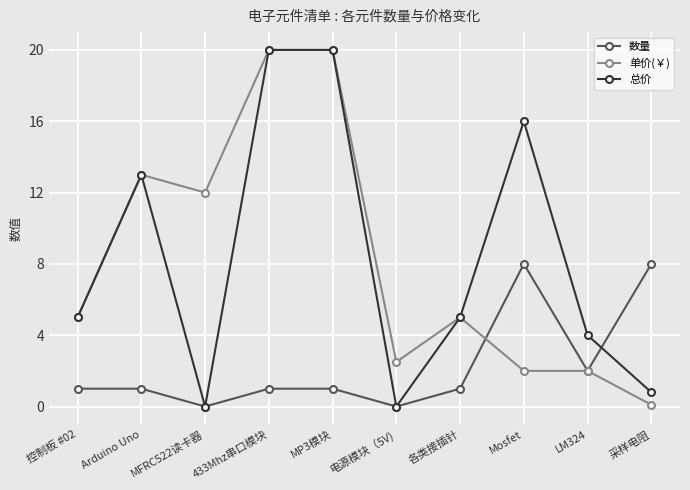

Is the value of 总价 at Mosfet greater than the value of 数量 at Arduino Uno?

Yes